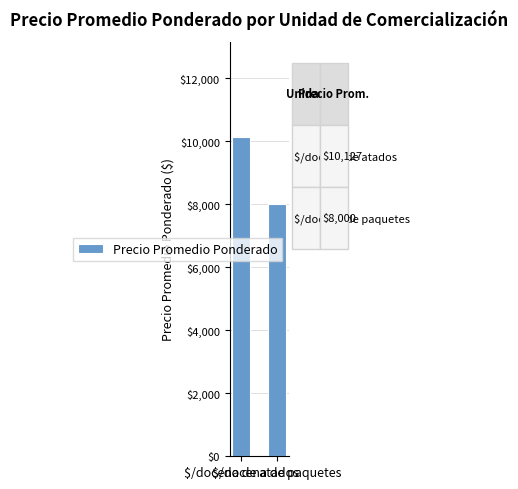

Reading left to right, extract all data points from this chart.

10127	8000